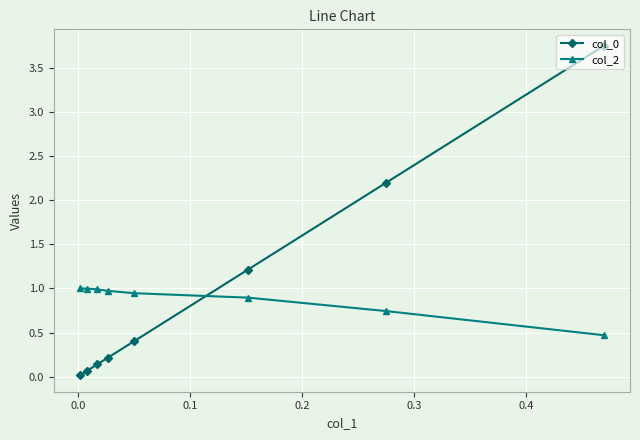

How many data points does each series have?

8